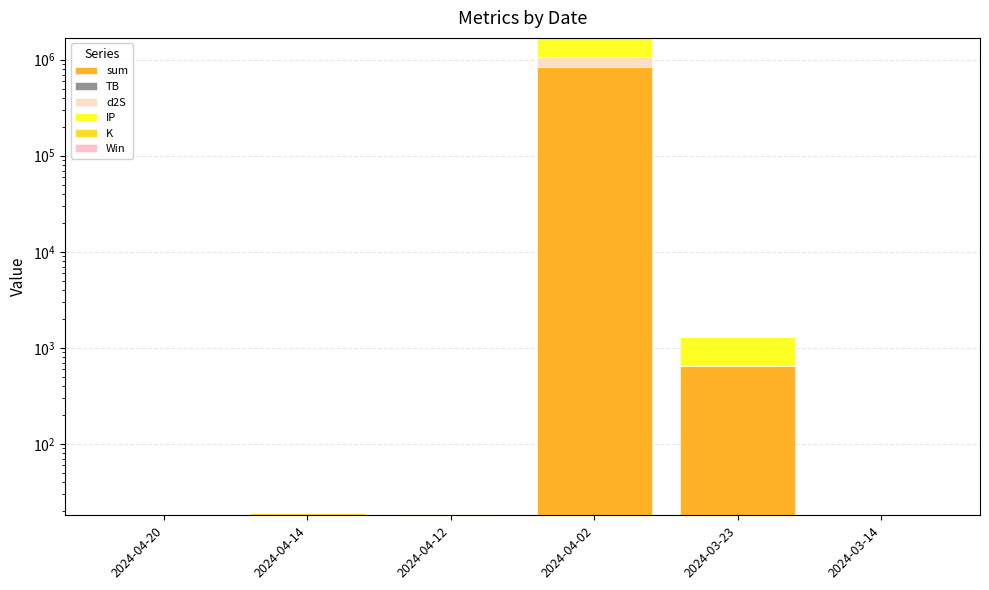

At which category does the chart reach its minimum across all series?

2024-04-14